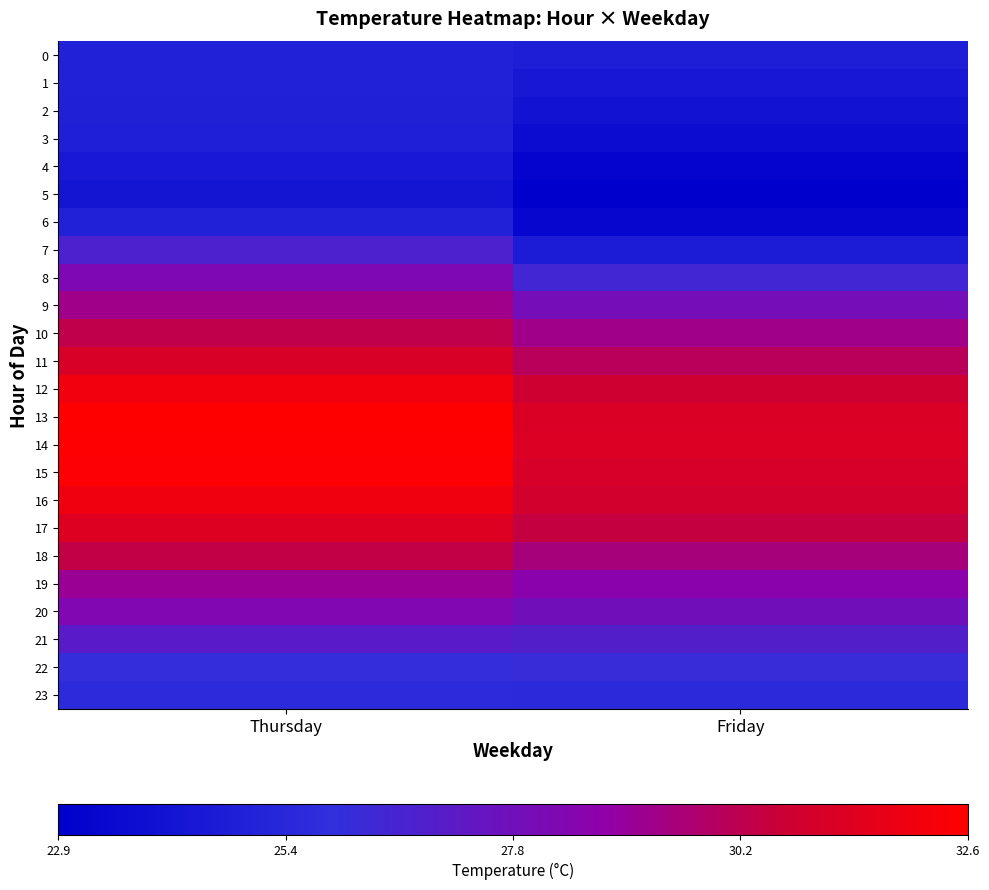

Reading left to right, transcribe all the data shown in this chart.

0: Thursday=25.0	Friday=24.8
1: Thursday=25.0	Friday=24.4
2: Thursday=24.9	Friday=24.1
3: Thursday=24.8	Friday=23.7
4: Thursday=24.5	Friday=23.2
5: Thursday=24.2	Friday=22.9
6: Thursday=25.0	Friday=23.3
7: Thursday=26.8	Friday=24.7
8: Thursday=28.2	Friday=26.4
9: Thursday=29.3	Friday=28.0
10: Thursday=30.3	Friday=29.3
11: Thursday=31.1	Friday=30.0
12: Thursday=32.1	Friday=30.7
13: Thursday=32.6	Friday=31.2
14: Thursday=32.6	Friday=31.2
15: Thursday=32.5	Friday=31.1
16: Thursday=32.0	Friday=30.9
17: Thursday=31.3	Friday=30.4
18: Thursday=30.4	Friday=29.5
19: Thursday=29.1	Friday=28.6
20: Thursday=28.3	Friday=27.8
21: Thursday=27.1	Friday=26.9
22: Thursday=26.0	Friday=26.1
23: Thursday=25.6	Friday=25.5